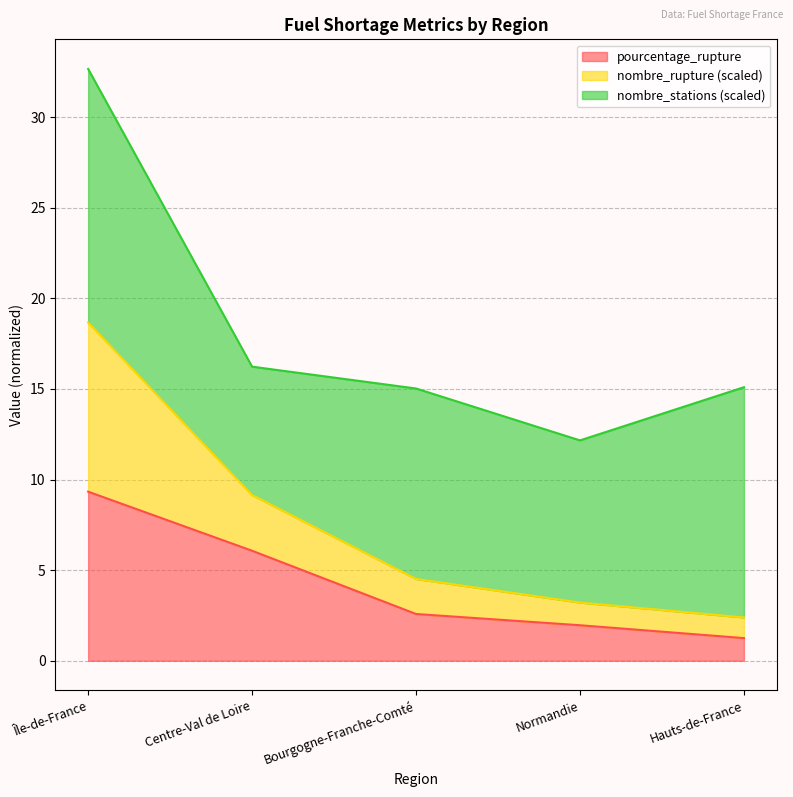

Is it true that pourcentage_rupture equals 1.2 at Hauts-de-France?

True